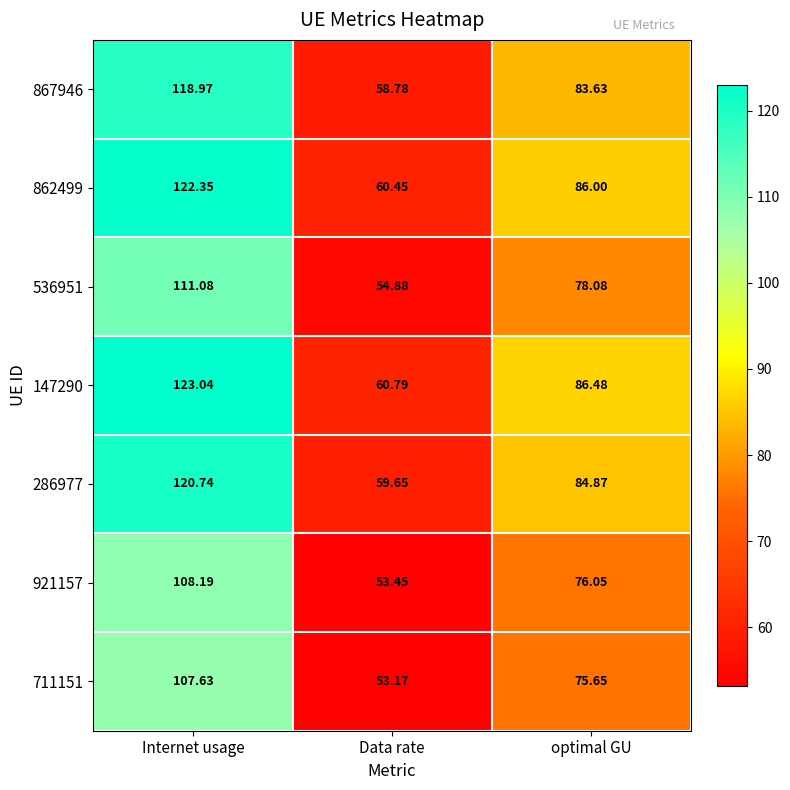

Where does the 711151 series first go above 75?

Internet usage